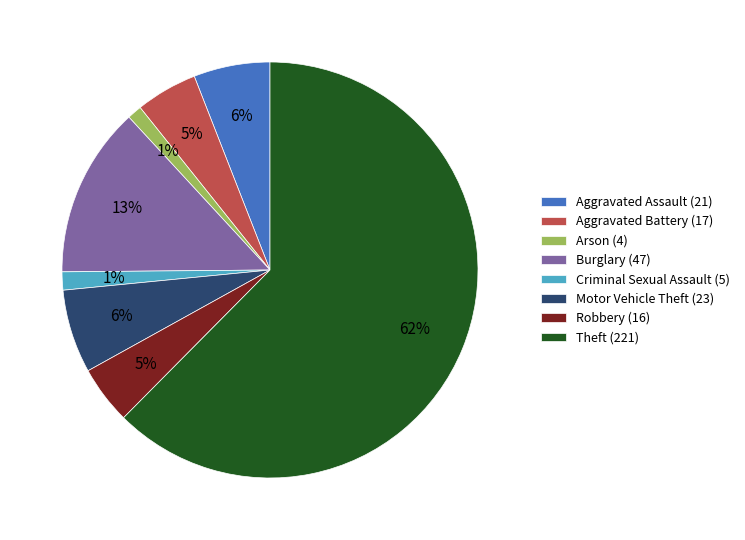

What percentage is the Robbery (16) slice, to the nearest percent?

5%